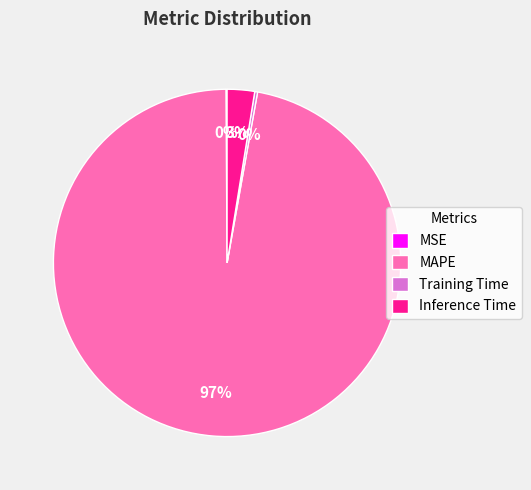

True or false: Inference Time accounts for 3% of the total.

True